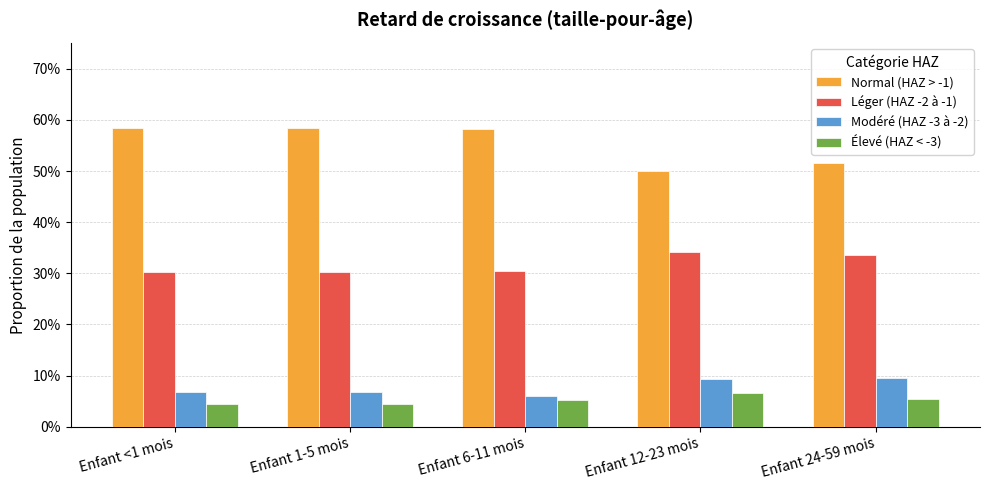

What is the label of the 2nd bar from the left?

Enfant 1-5 mois